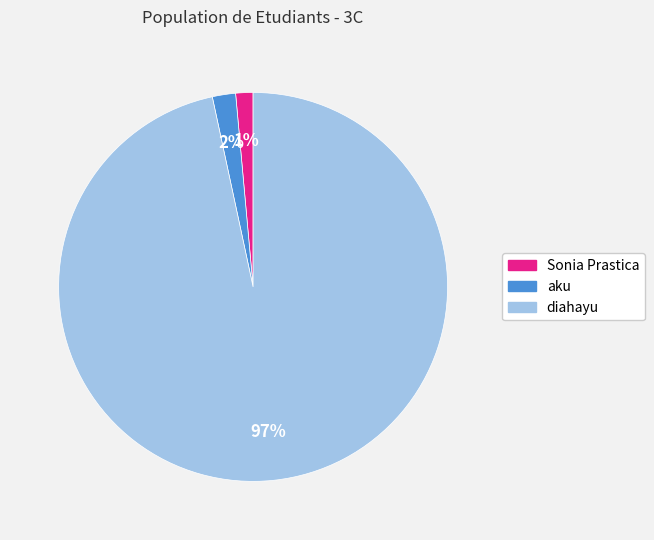

Which has a higher value, aku or diahayu?

diahayu